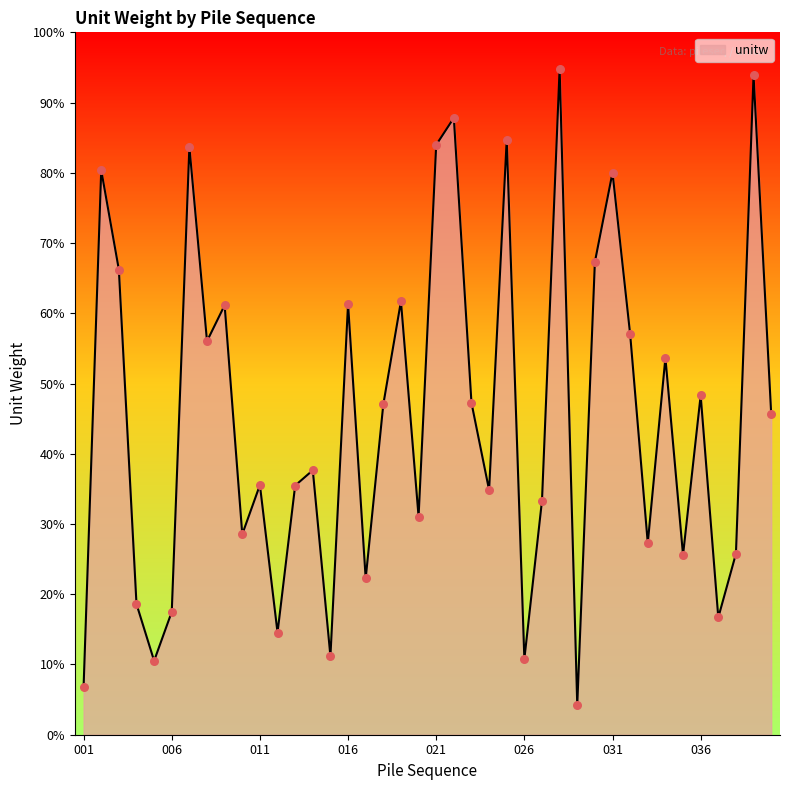

Is this an area chart (filled region under the line)?

Yes